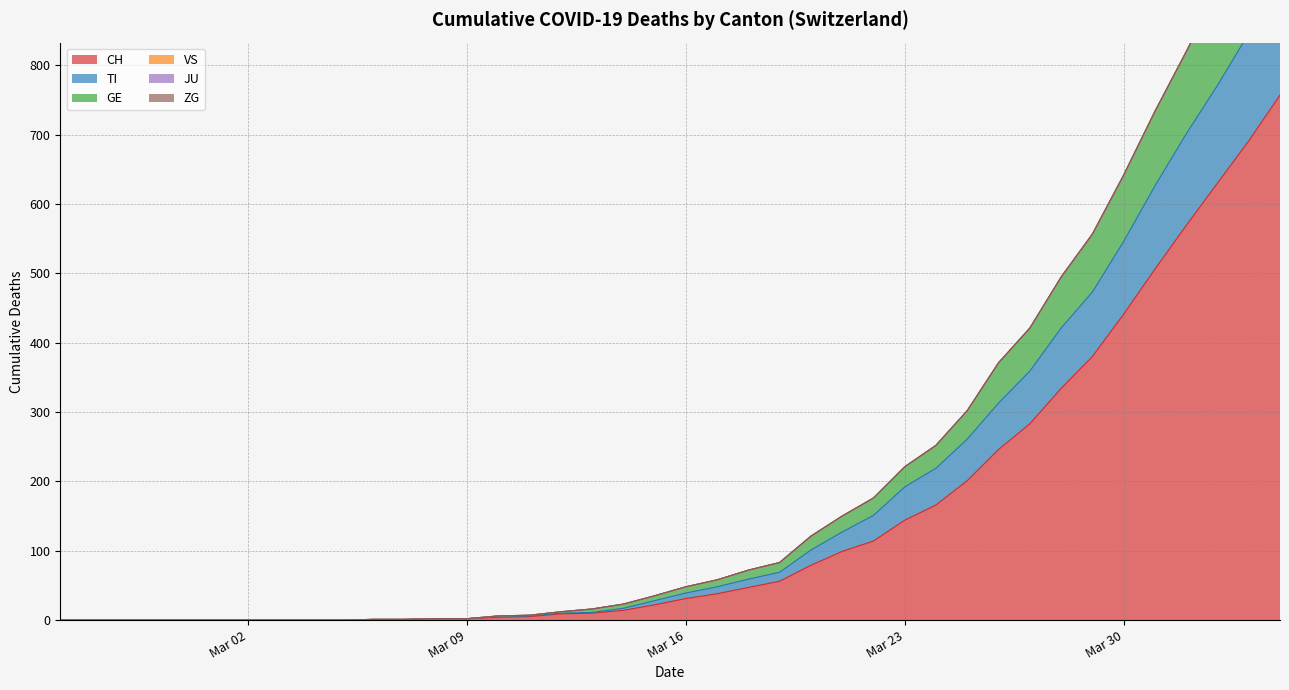

What is the maximum value for CH?

757